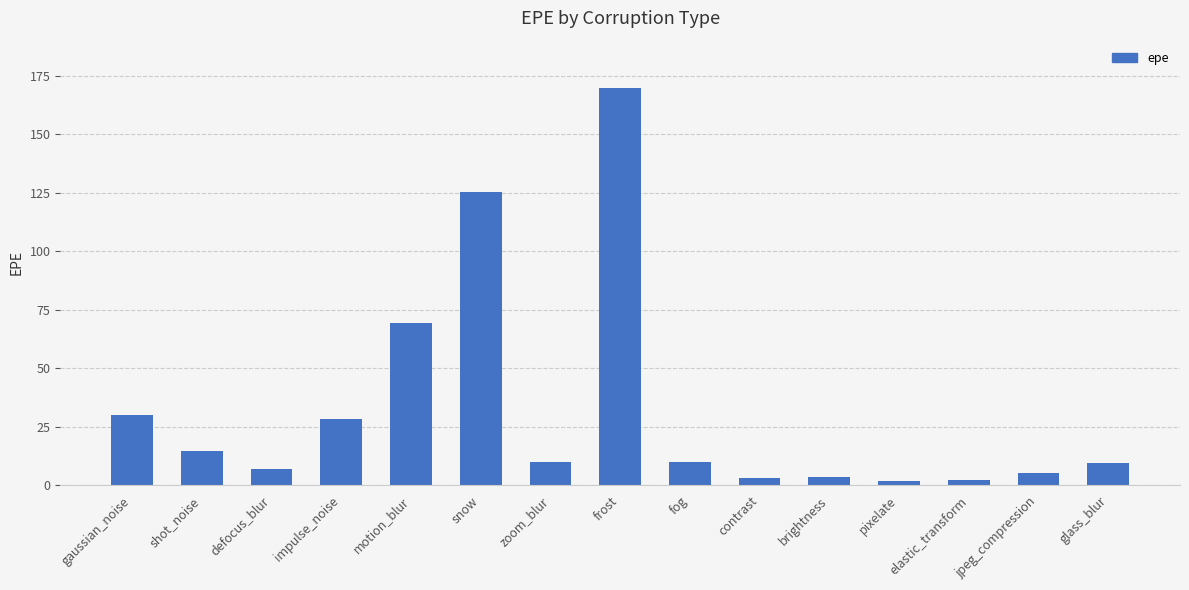

What is the difference between the values at pixelate and impulse_noise?

26.4